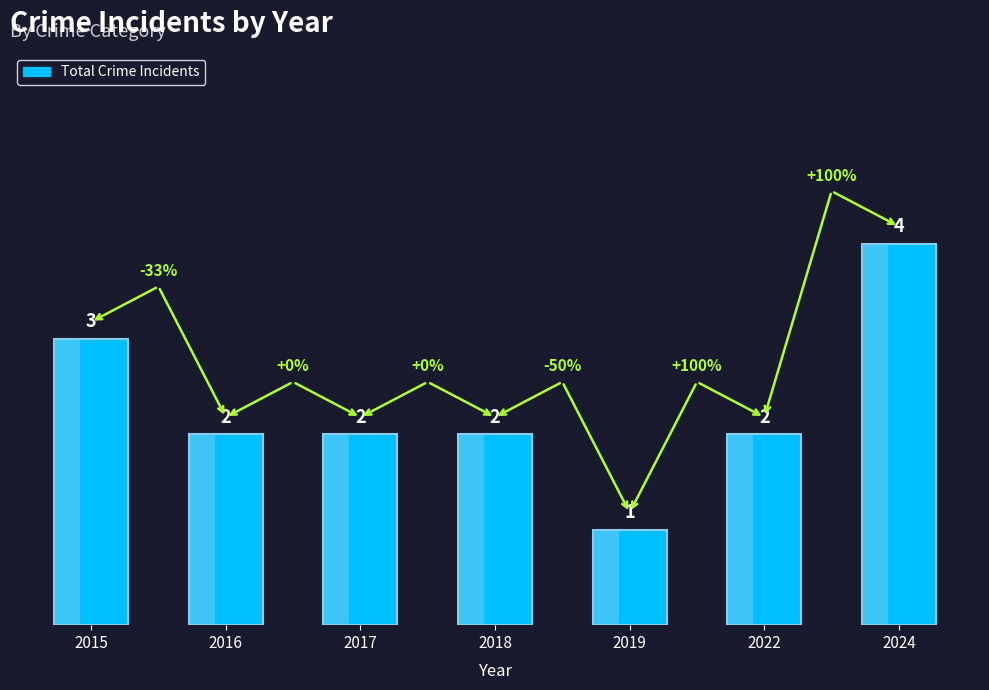

How many series are shown in this chart?

1